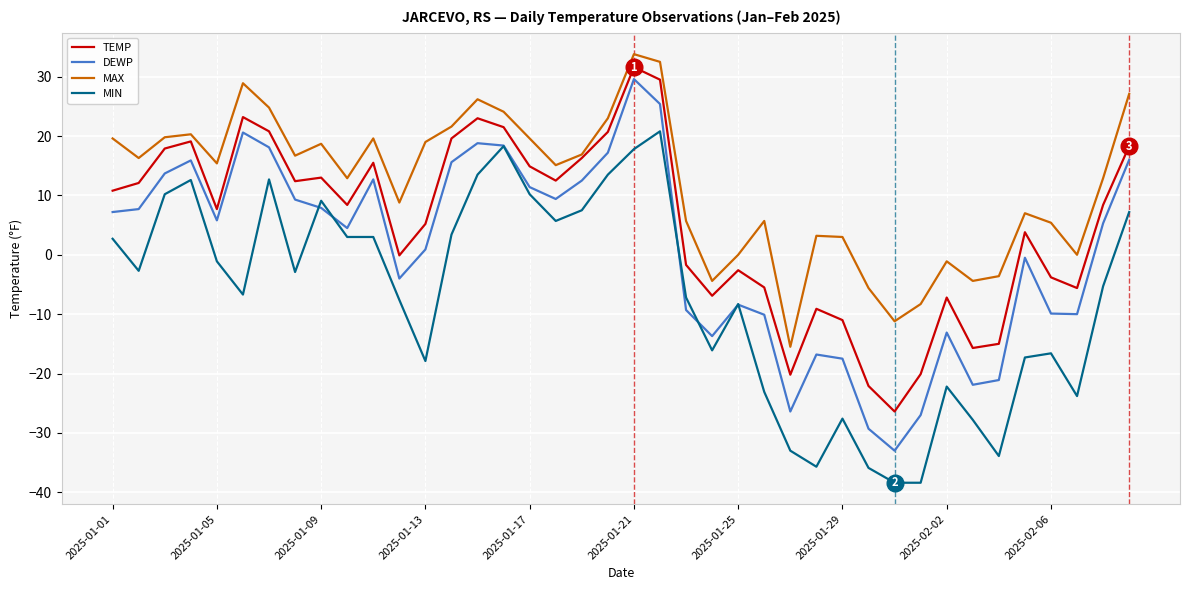

True or false: MAX and MIN intersect in this chart.

False